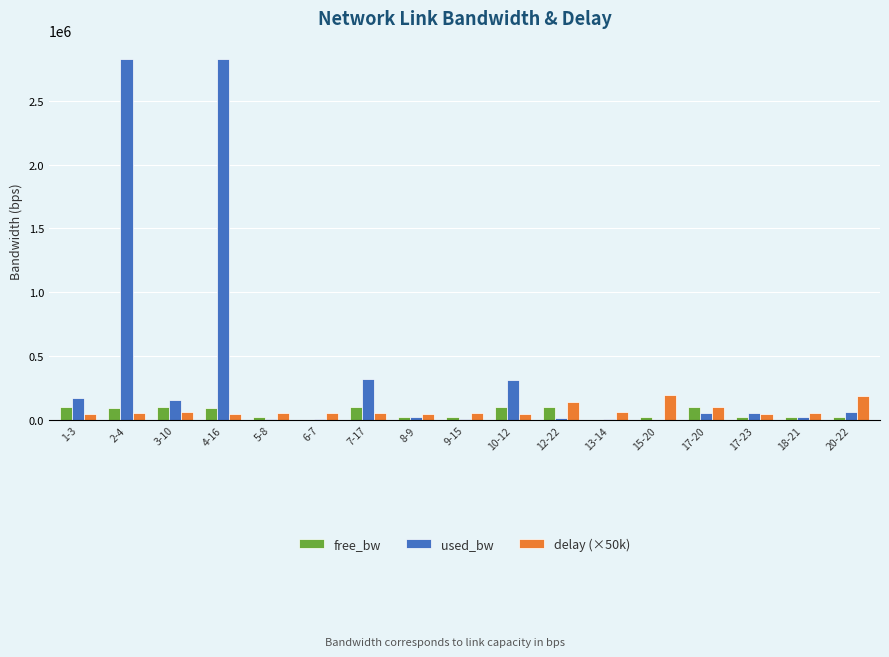

Which series has the largest total across all categories?

used_bw